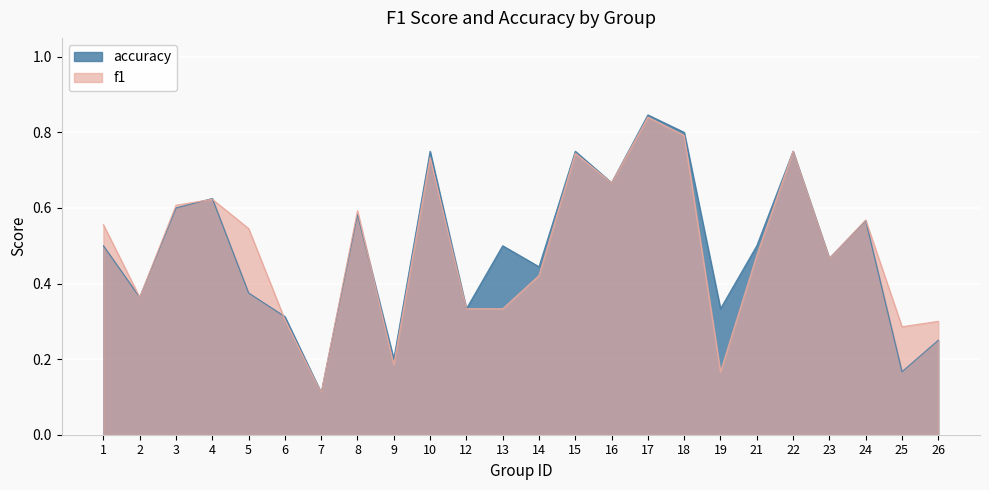

True or false: f1 has a value of 0.6 at 4.

True